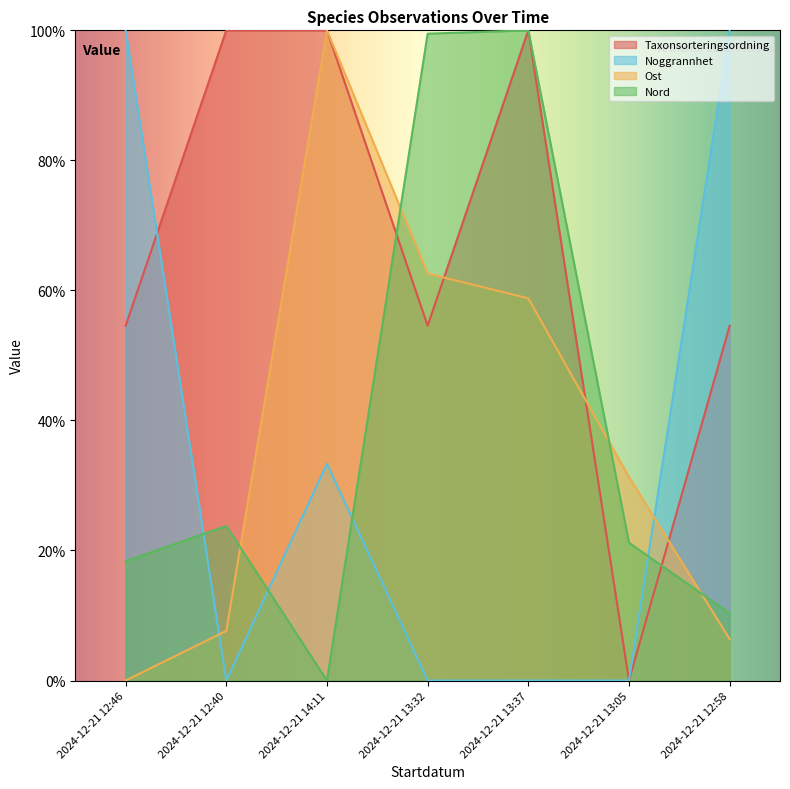

At which category does the chart reach its minimum across all series?

2024-12-21 13:05